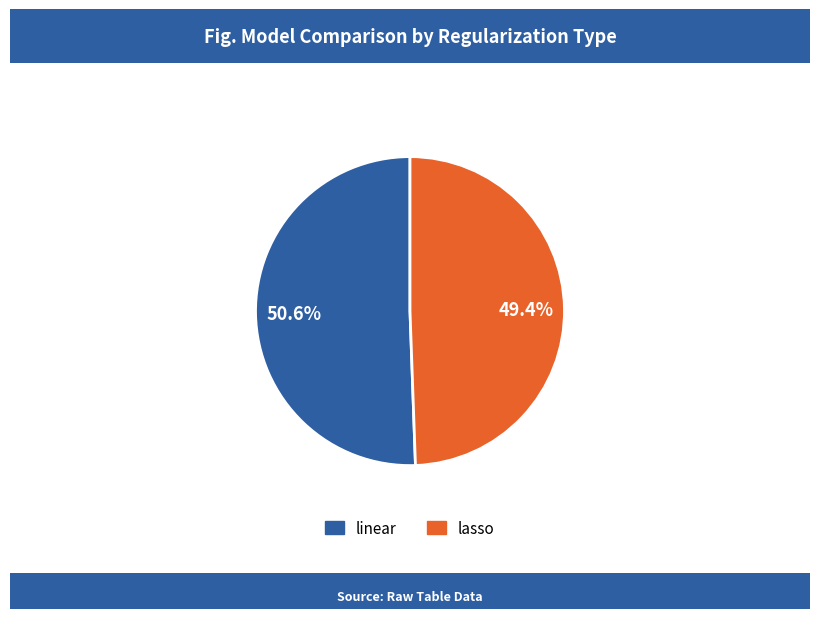

Which category accounts for the majority?

linear